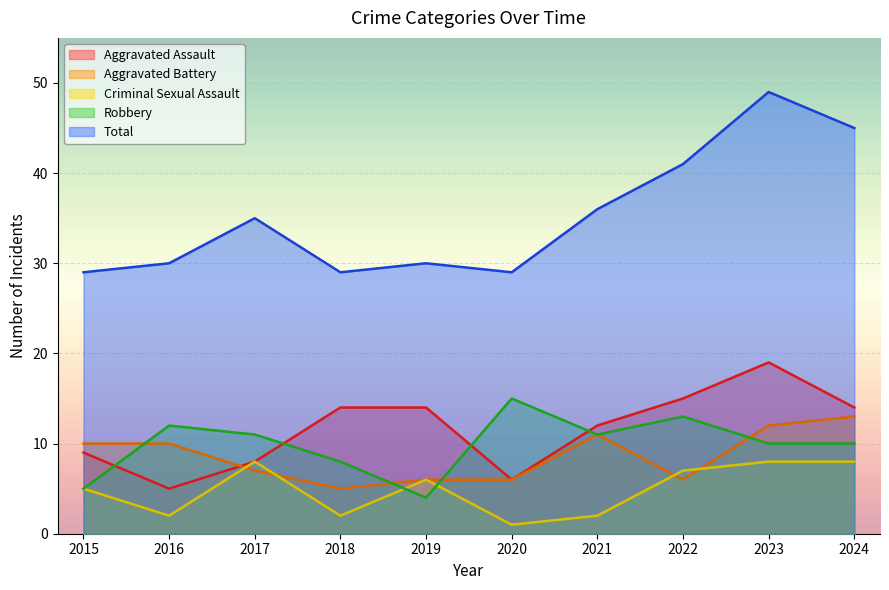

At which category does Criminal Sexual Assault reach its first local valley?

2016